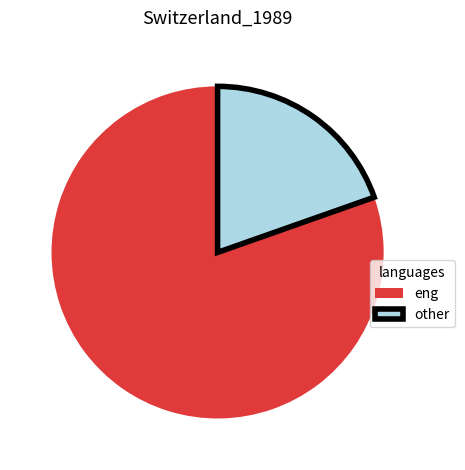

Which slice is the smallest?

other